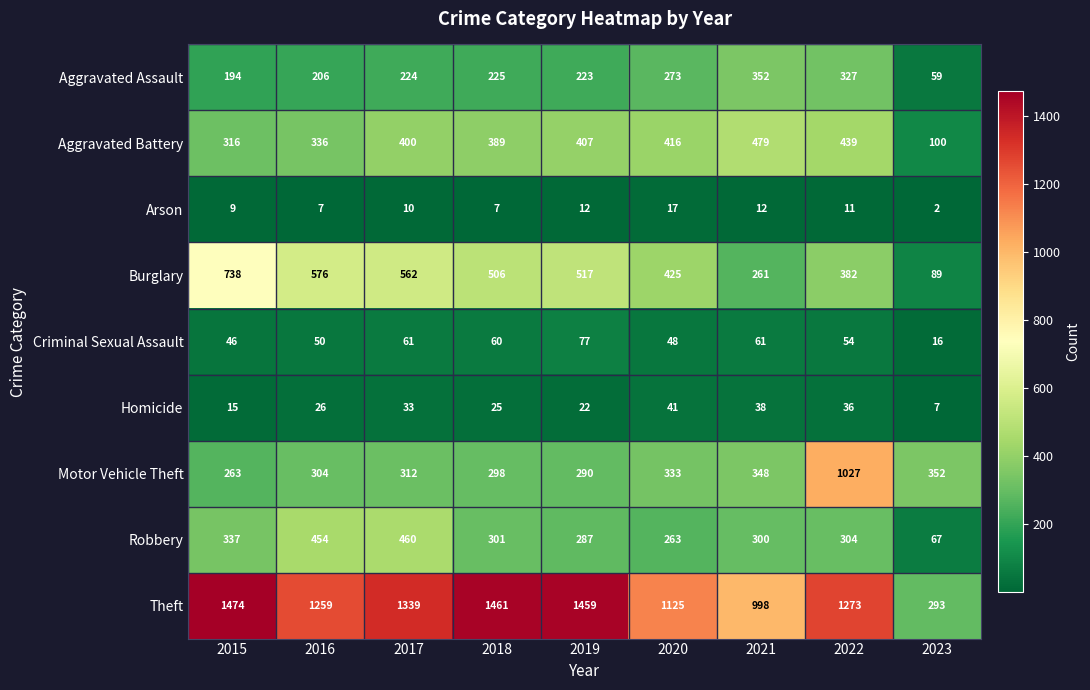

Which category has the lowest value across all series?

2023